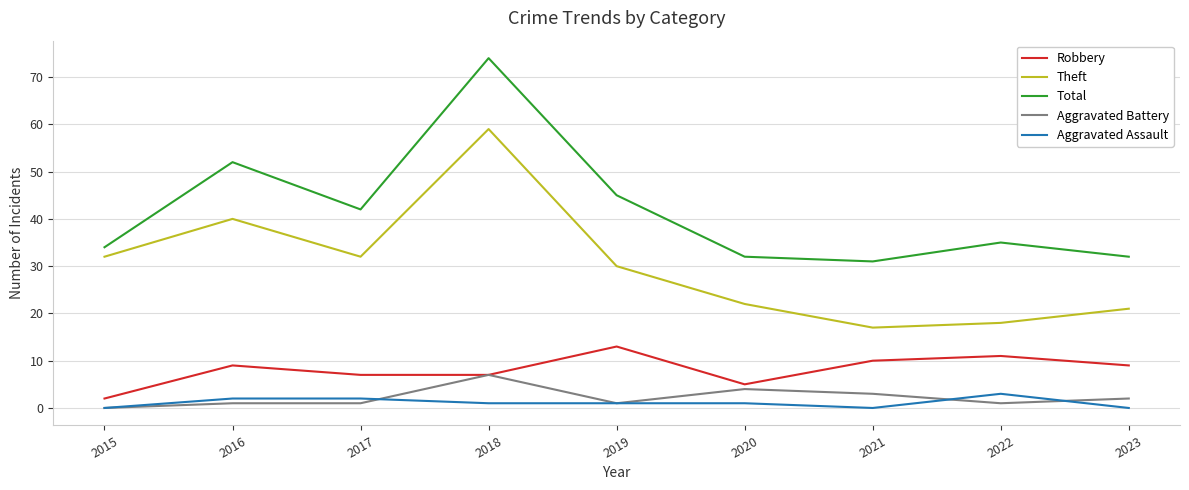

What is the total value across all series at 2023?

64